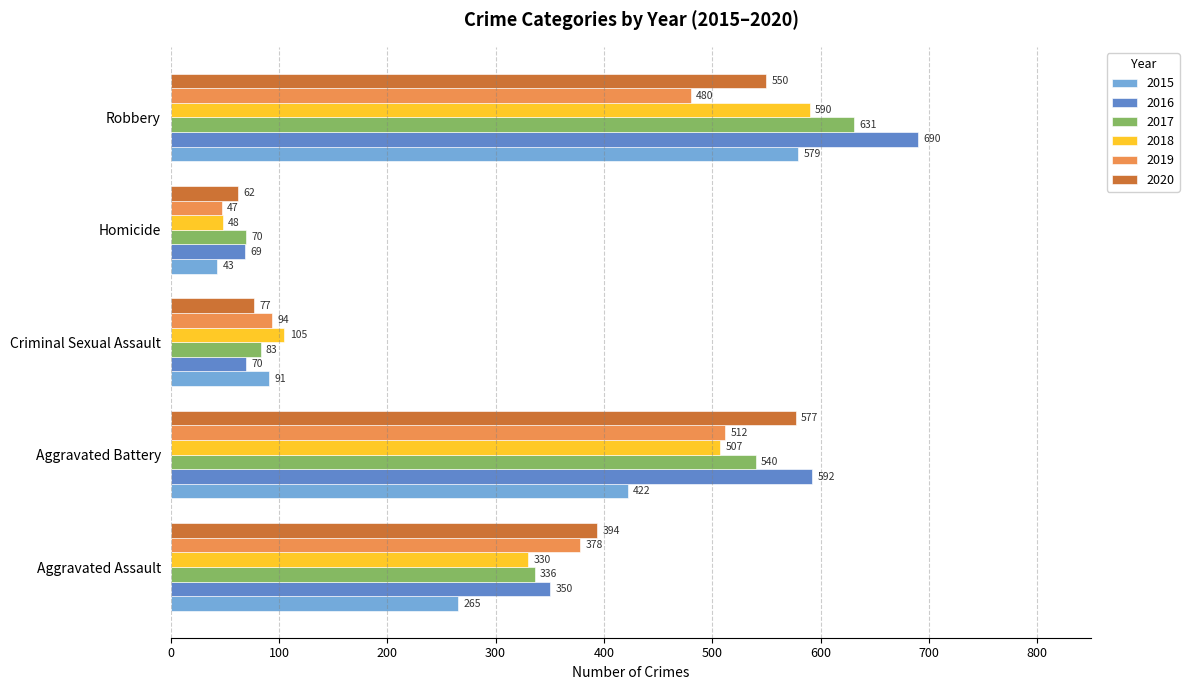

At how many categories does at least one series exceed 395?

2